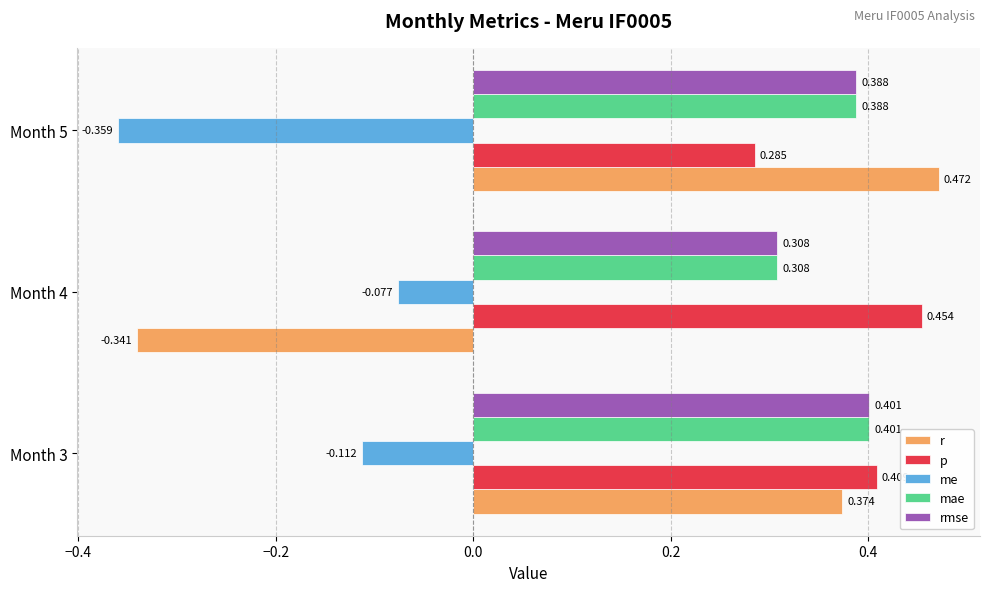

What is the sum of all me values?

-0.5